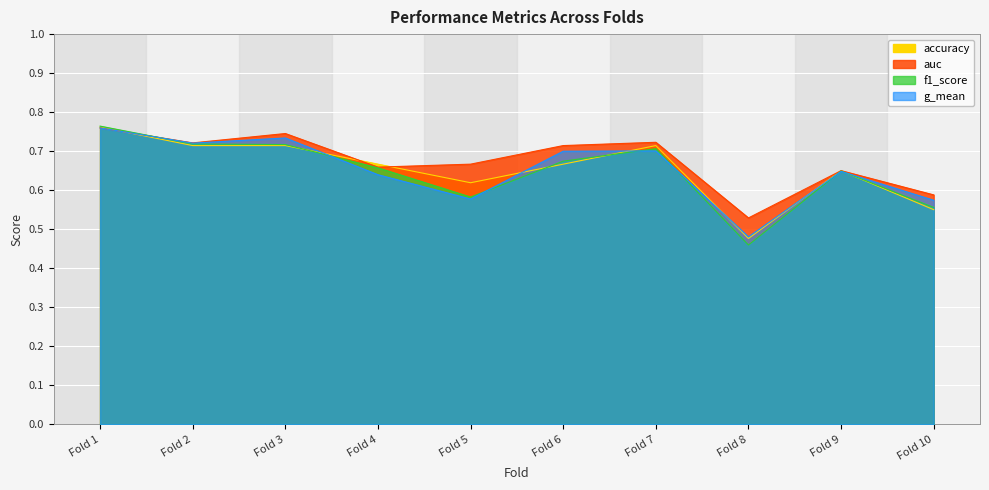

What is the minimum value shown in the chart?

0.5